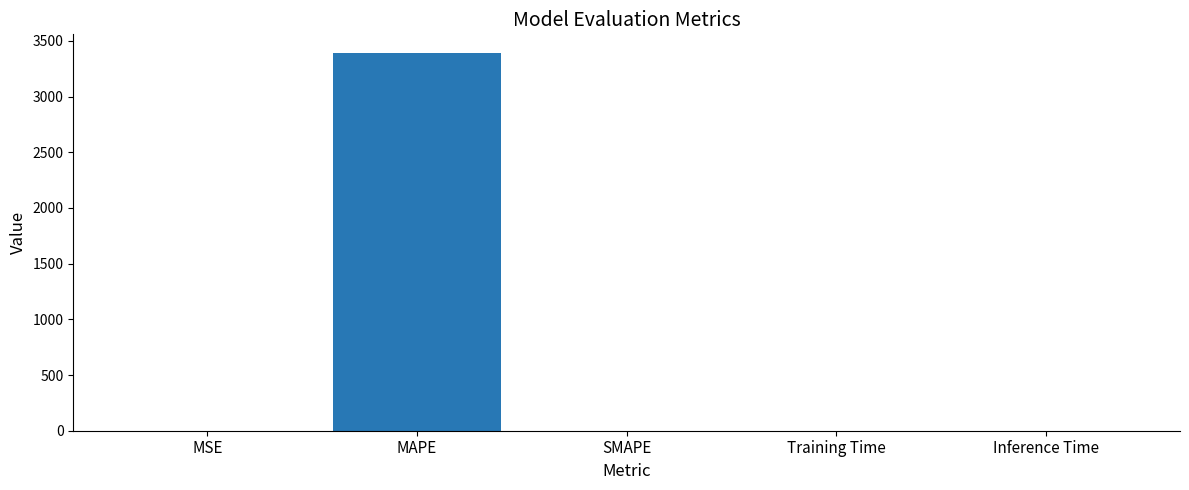

Which label corresponds to the largest value in the chart?

MAPE